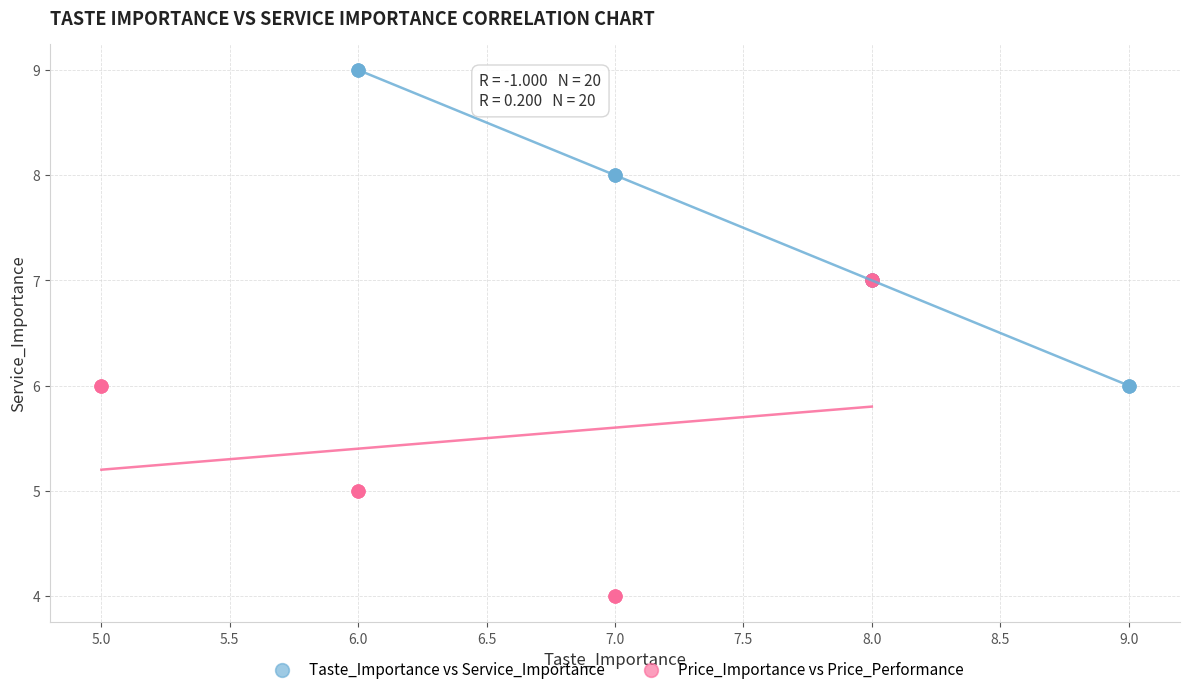

Which series contains the lowest Y value?

Price_Importance vs Price_Performance